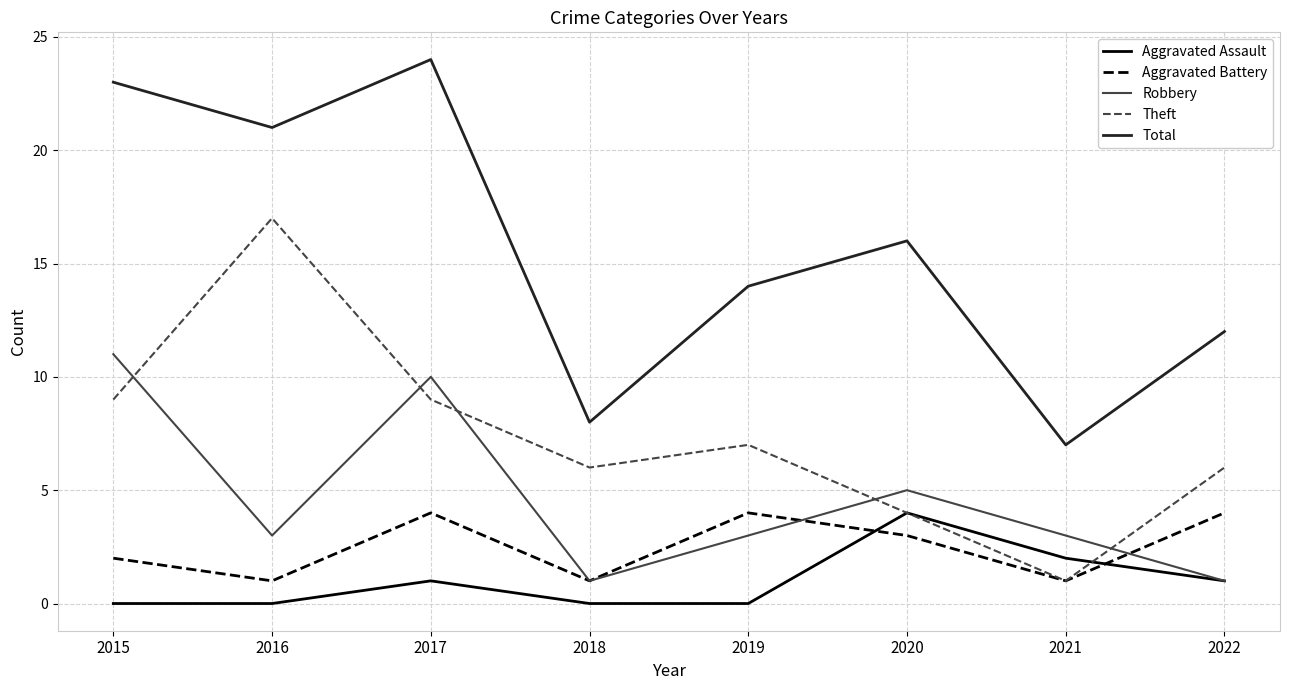

What is the difference between the maximum and minimum values in the Theft series?

16